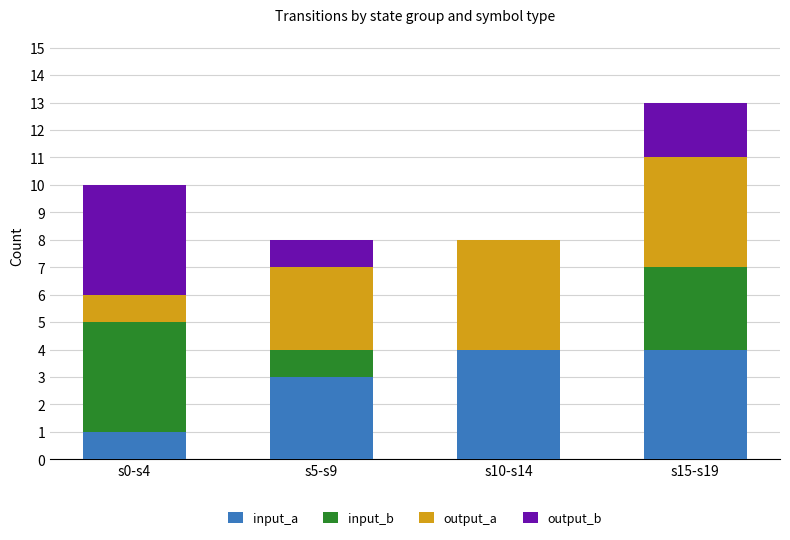

What is the total value across all series at s5-s9?

8